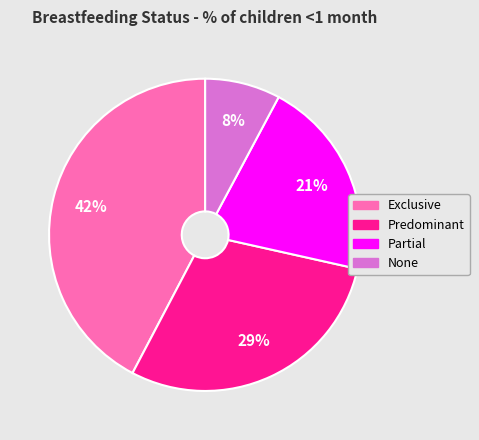

To the nearest percent, what is the average slice percentage?

25%